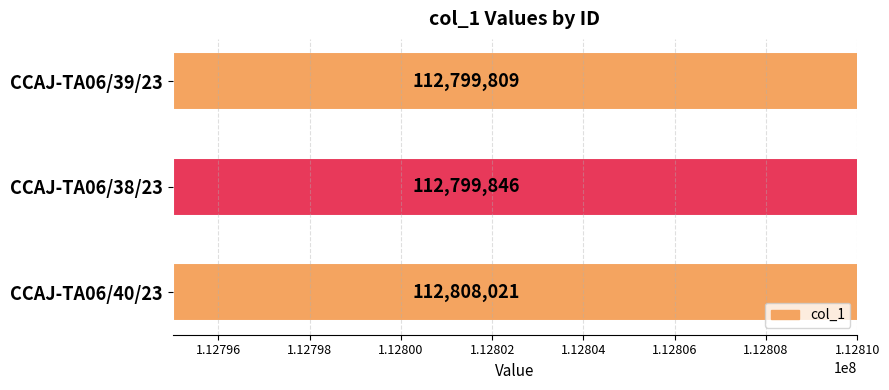

Approximately how many times larger is the value at CCAJ-TA06/39/23 compared to CCAJ-TA06/38/23?

1.0